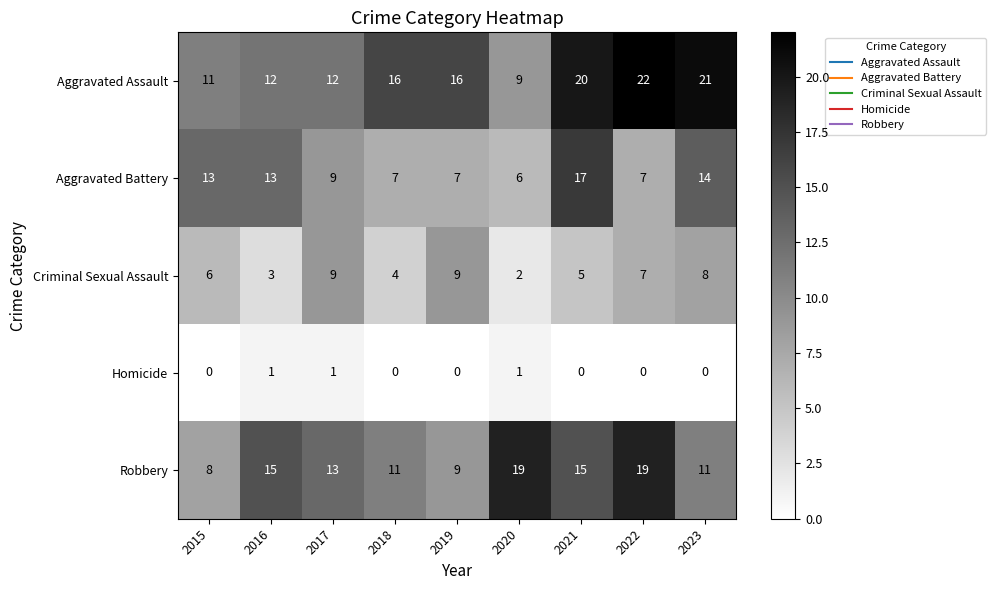

The value of Criminal Sexual Assault at 2015 is 9. True or false?

False